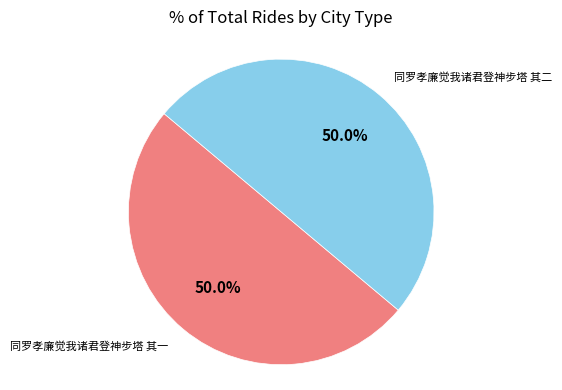

What is the ratio of the value at 同罗孝廉觉我诸君登神步塔 其一 to the value at 同罗孝廉觉我诸君登神步塔 其二?

1.0